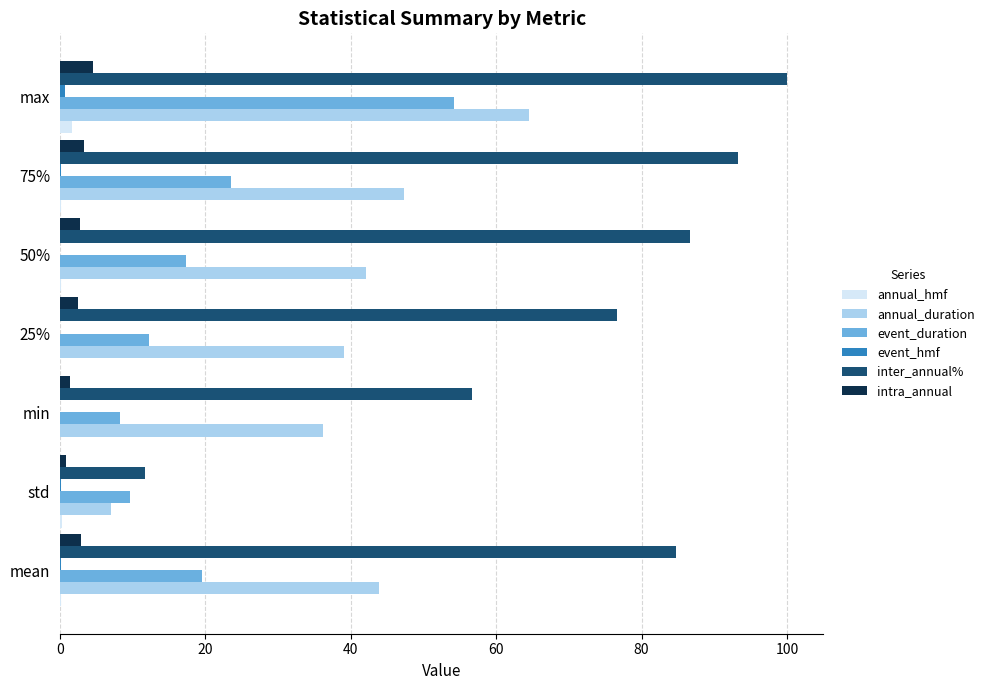

At which label is annual_duration closest to 35?

min